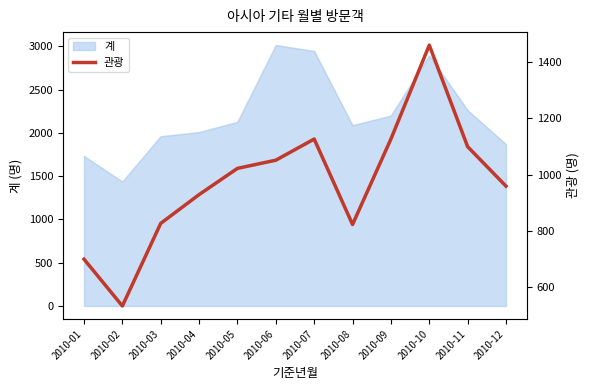

At which label does 계 reach its minimum?

2010-02